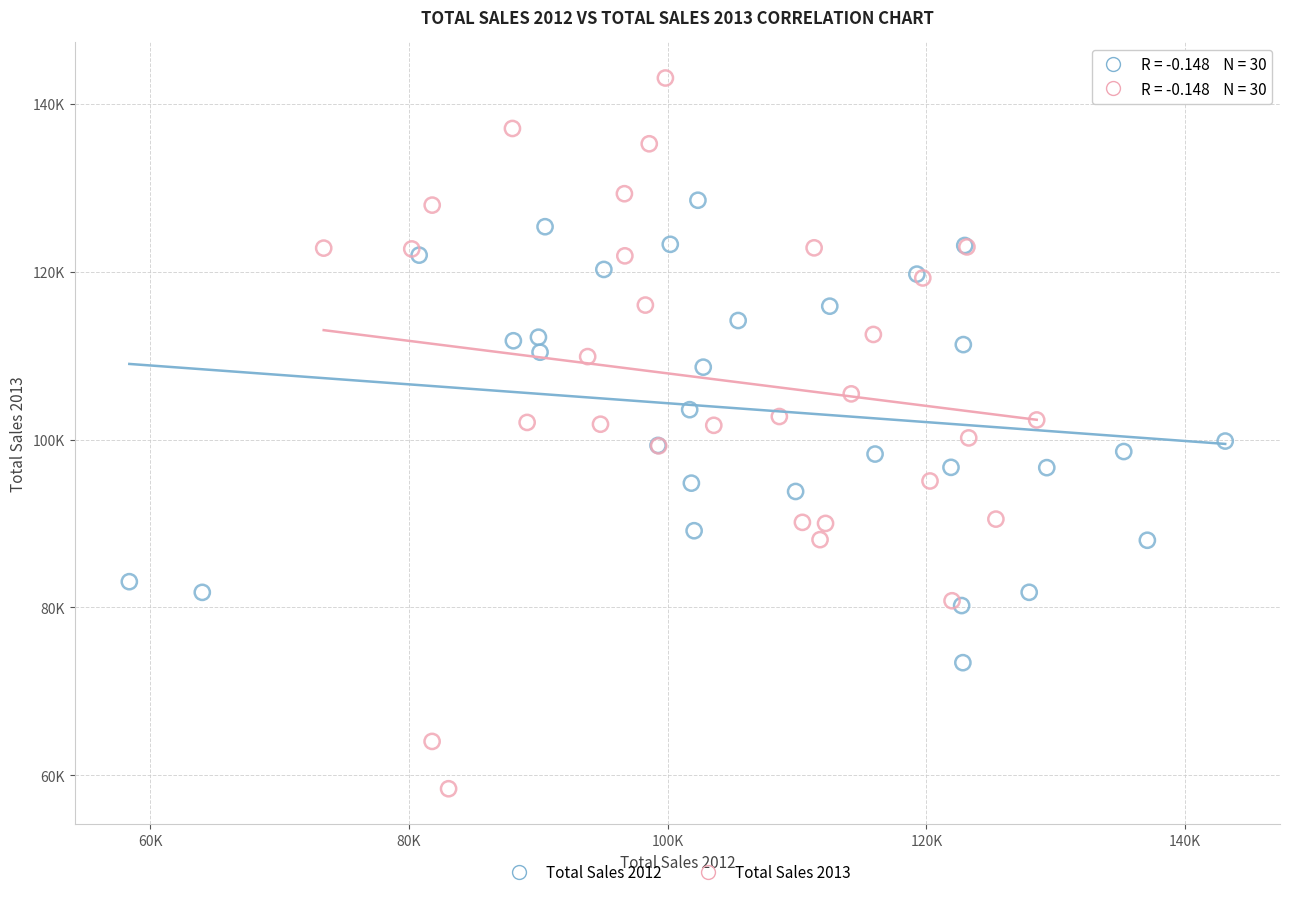

What are all the series names shown in the legend?

Total Sales 2012, Total Sales 2013